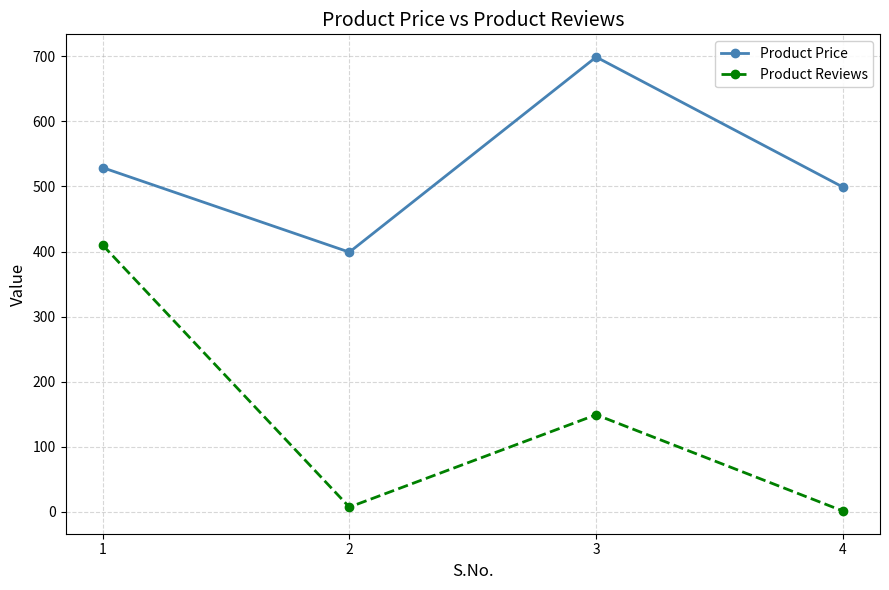

Which category has the highest value in the Product Price series?

3